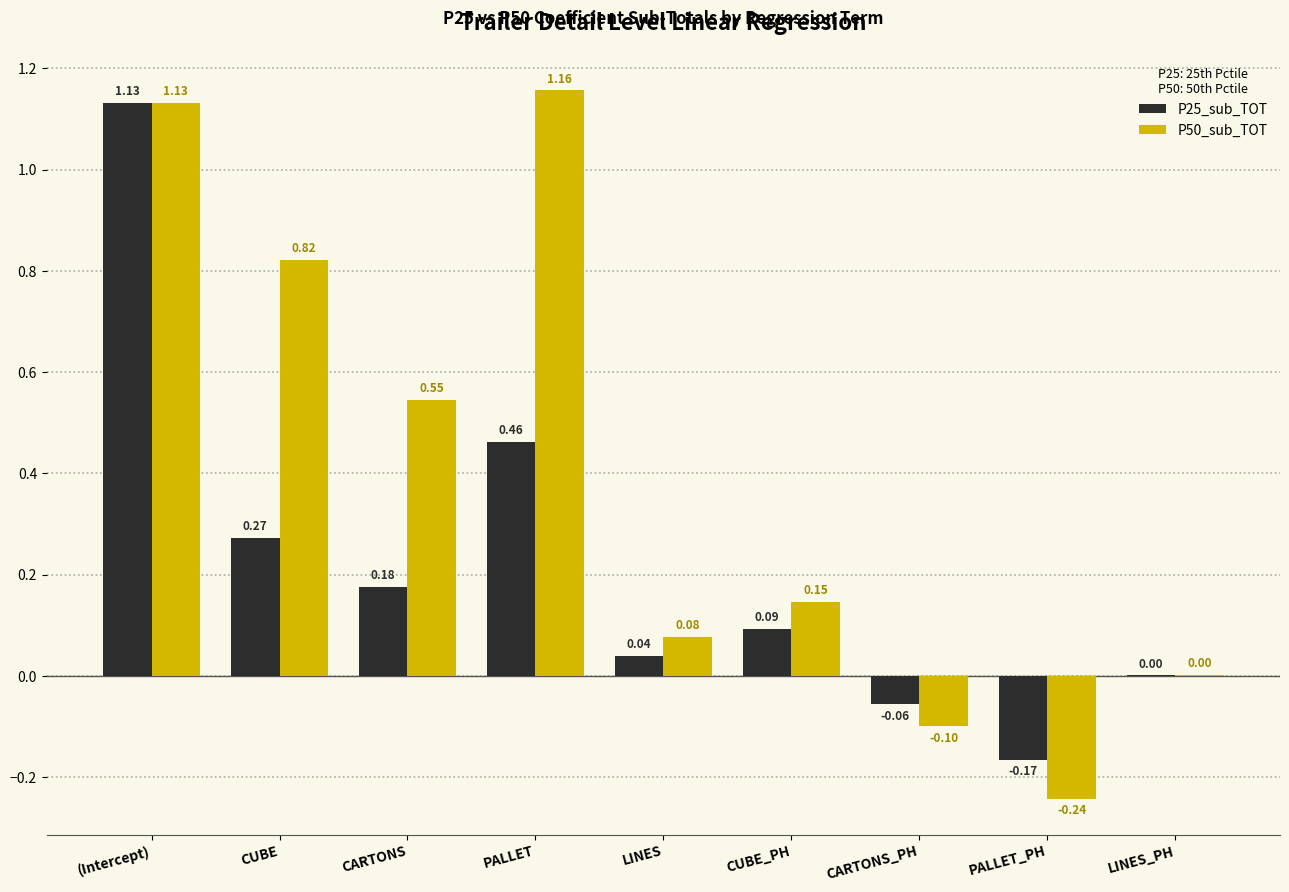

What is the sum of all P50_sub_TOT values?

3.5